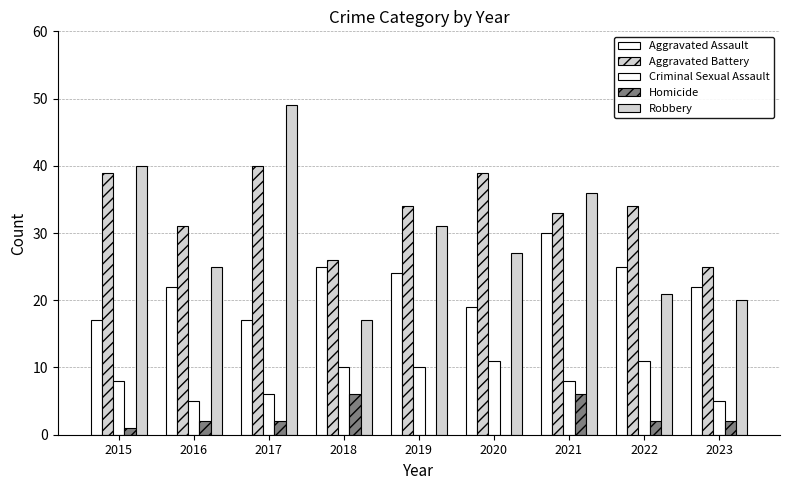

Which series has the widest spread of values?

Robbery